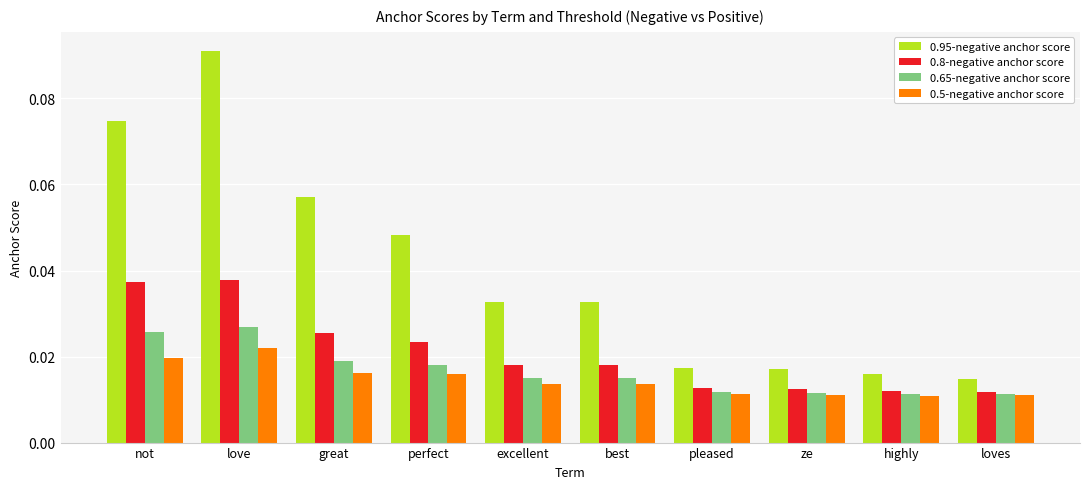

What position from the right is ze?

3